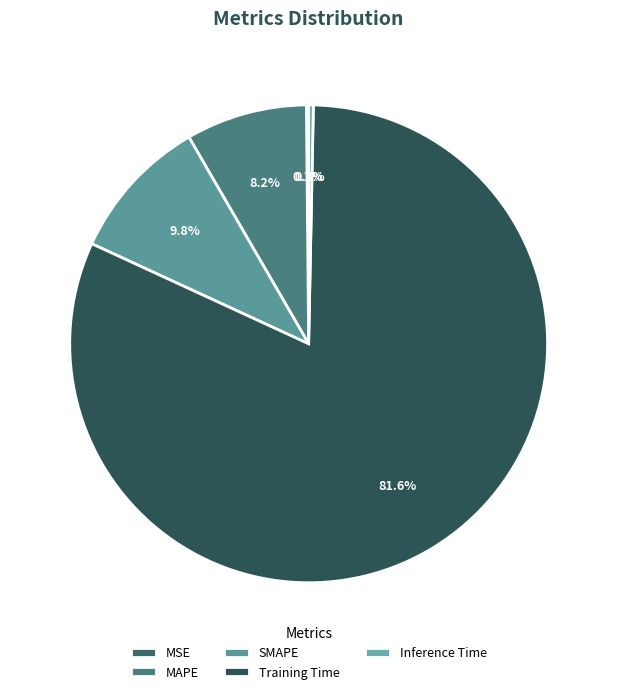

How many segments does this pie chart have?

5